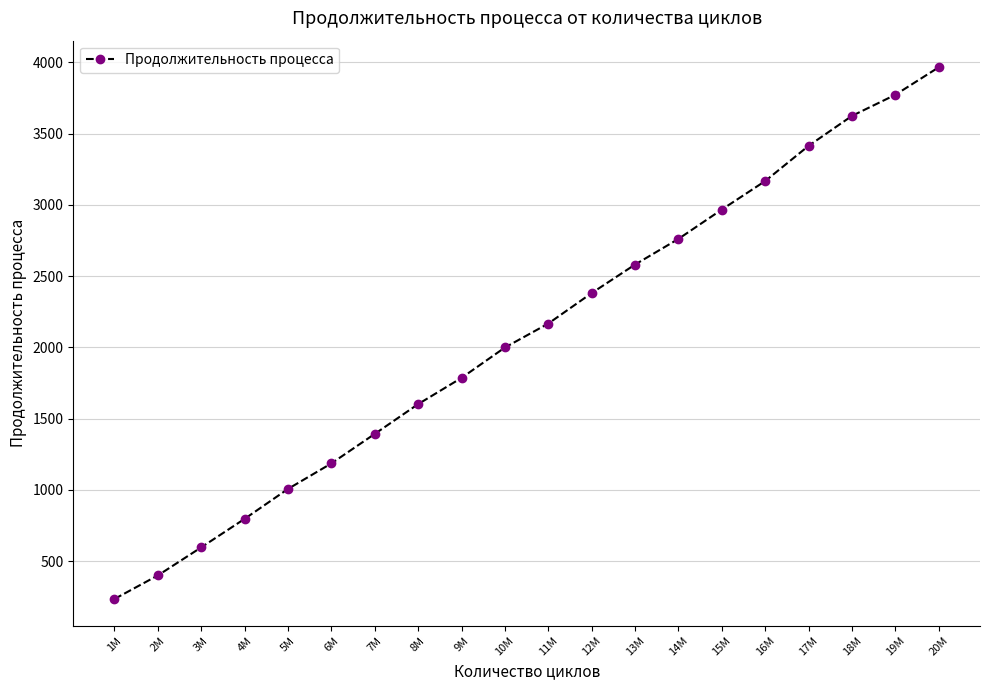

Rank the categories by value from highest to lowest.

20M, 19M, 18M, 17M, 16M, 15M, 14M, 13M, 12M, 11M, 10M, 9M, 8M, 7M, 6M, 5M, 4M, 3M, 2M, 1M